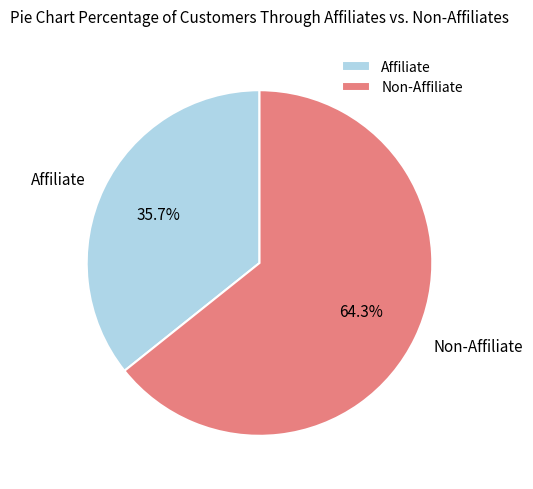

How many segments does this pie chart have?

2